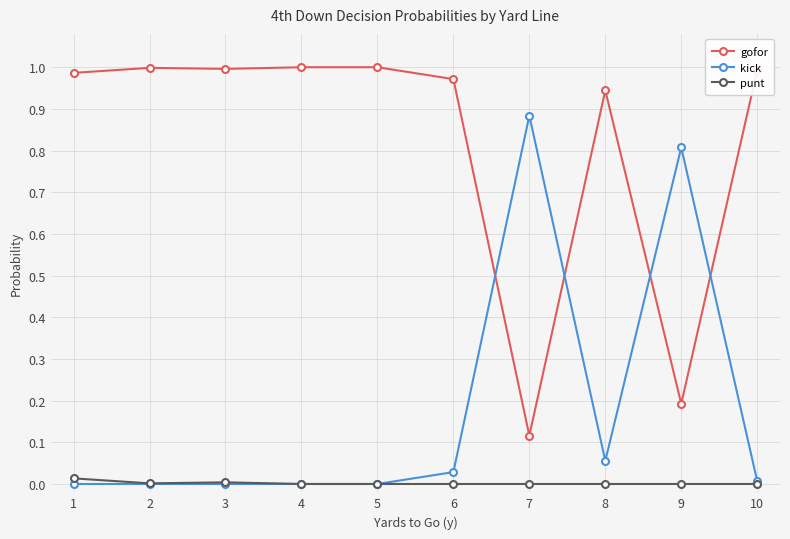

Is the value of kick at 7 greater than the value of punt at 2?

Yes